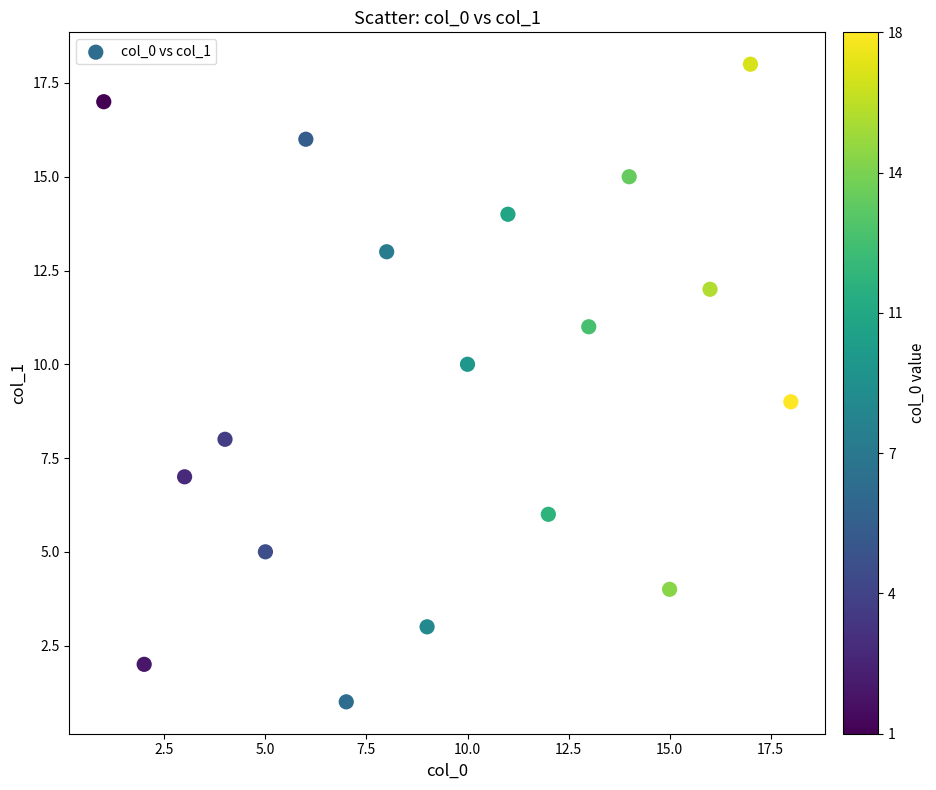

What is the range of X values (max minus min)?

17